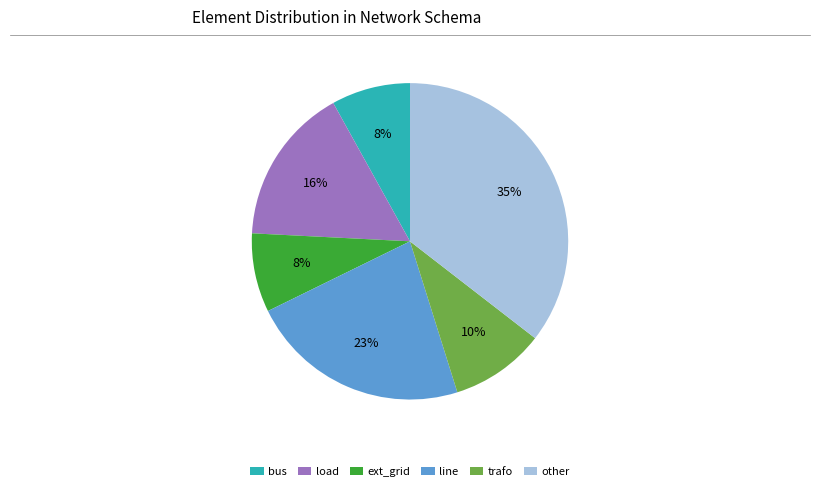

To the nearest percent, what is the average slice percentage?

17%